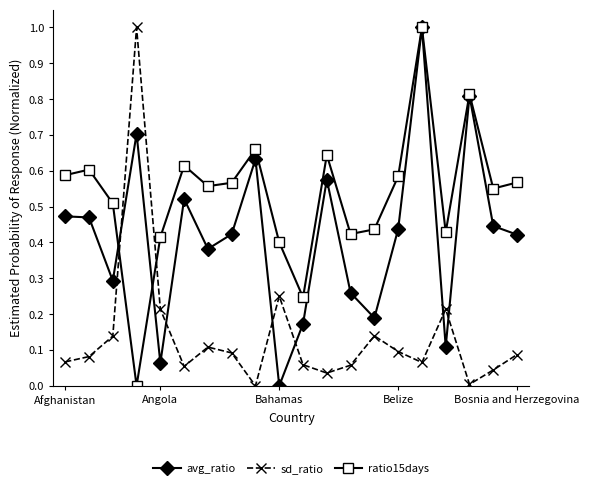

How many series are shown in this chart?

3